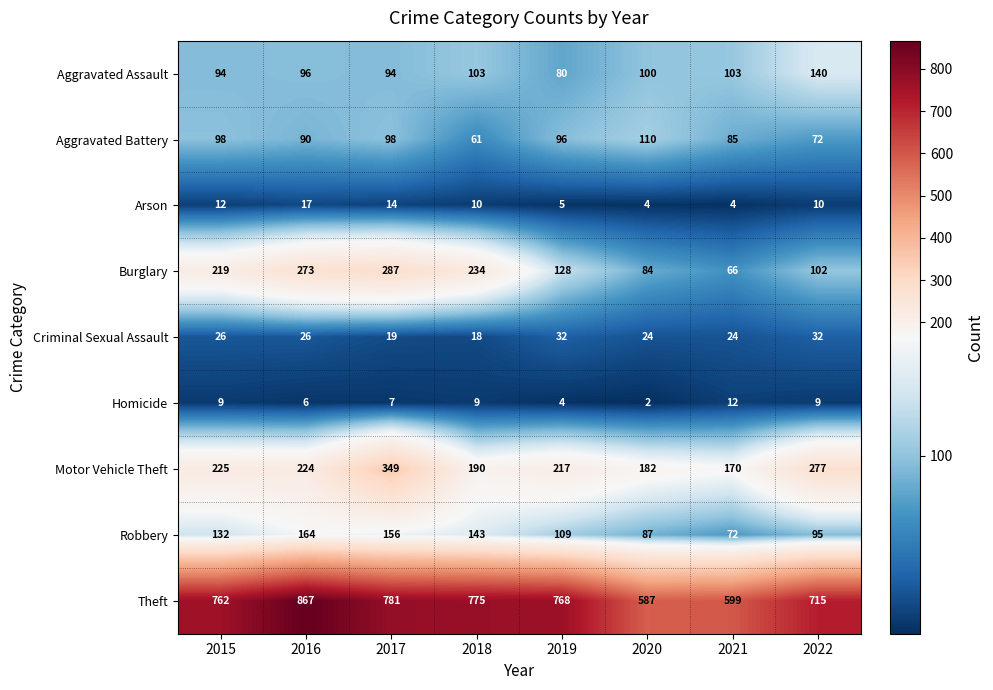

What is the difference between the highest and lowest values at 2022?

706